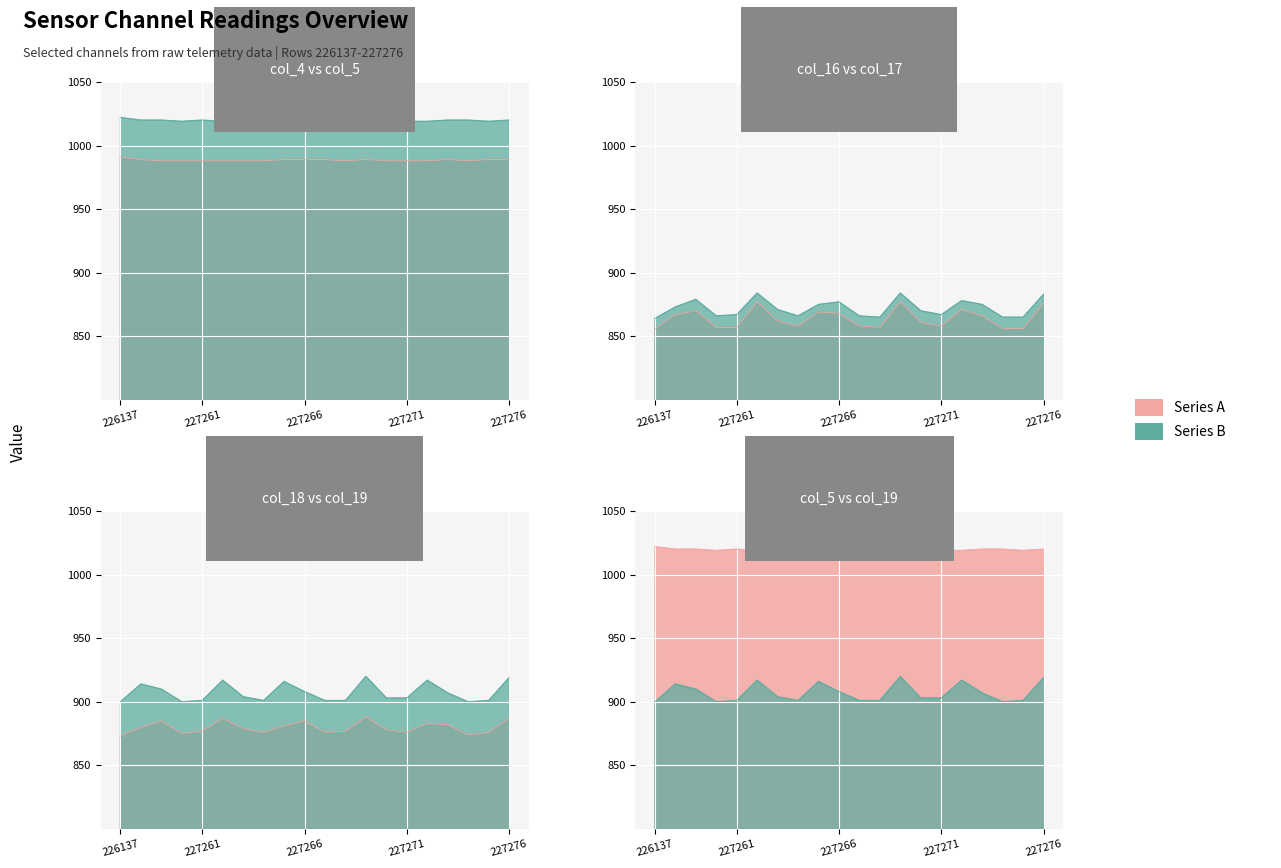

How many data points in col_16 are less than 862?

10